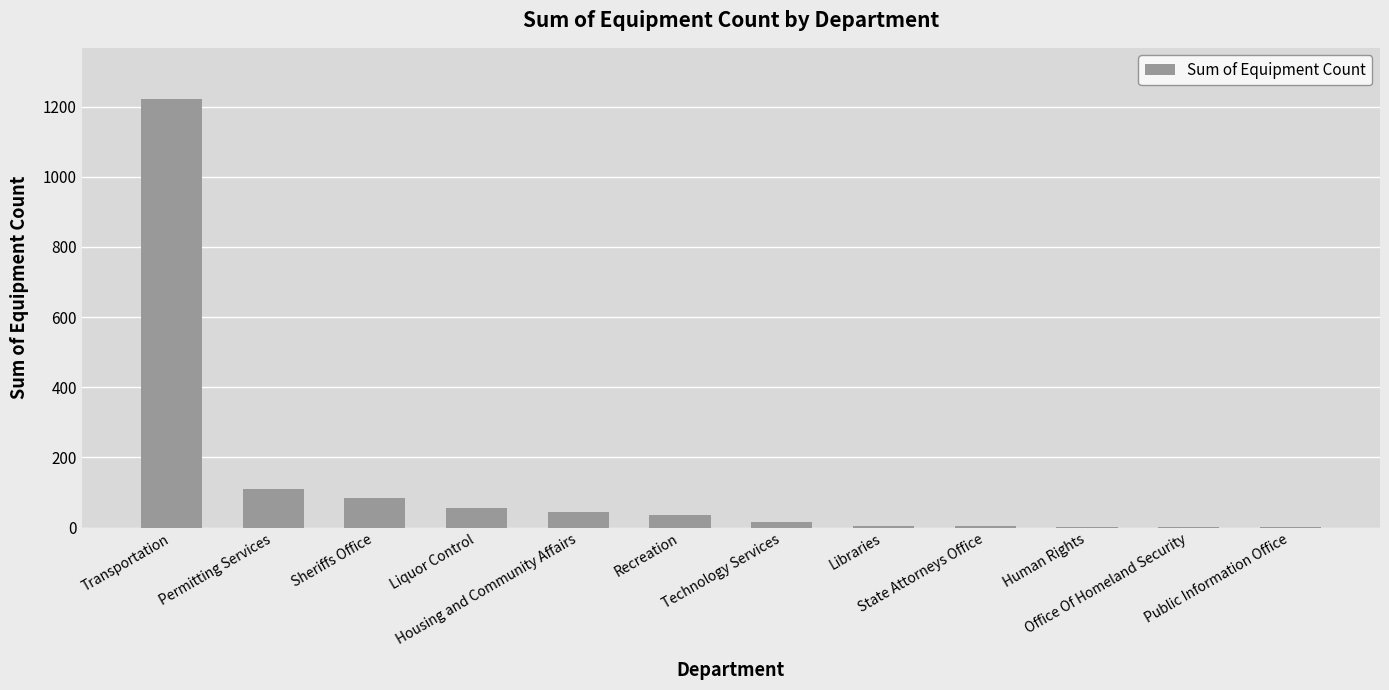

What is the greatest value displayed?

1221